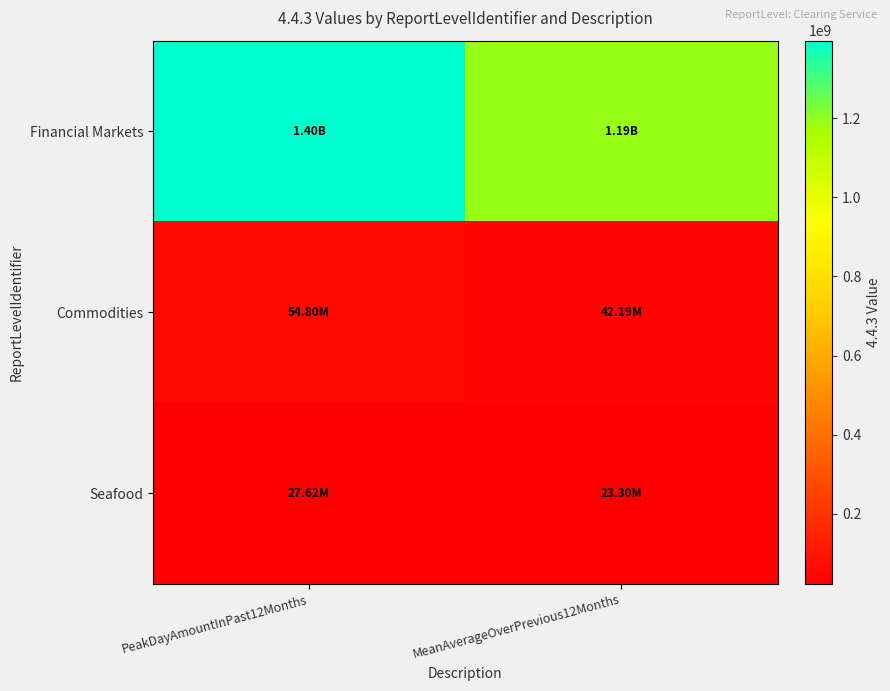

Which series changed the most between PeakDayAmountInPast12Months and MeanAverageOverPrevious12Months?

Financial Markets